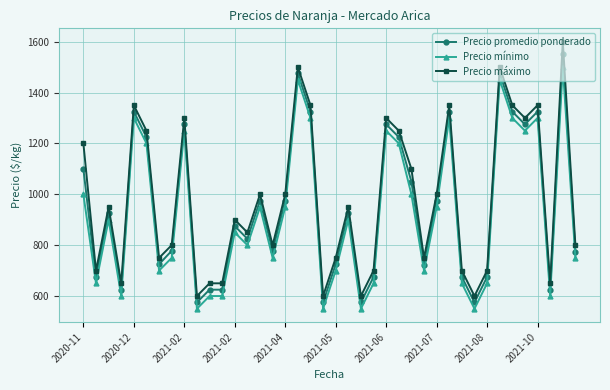

What is the maximum value shown in the chart?

1600